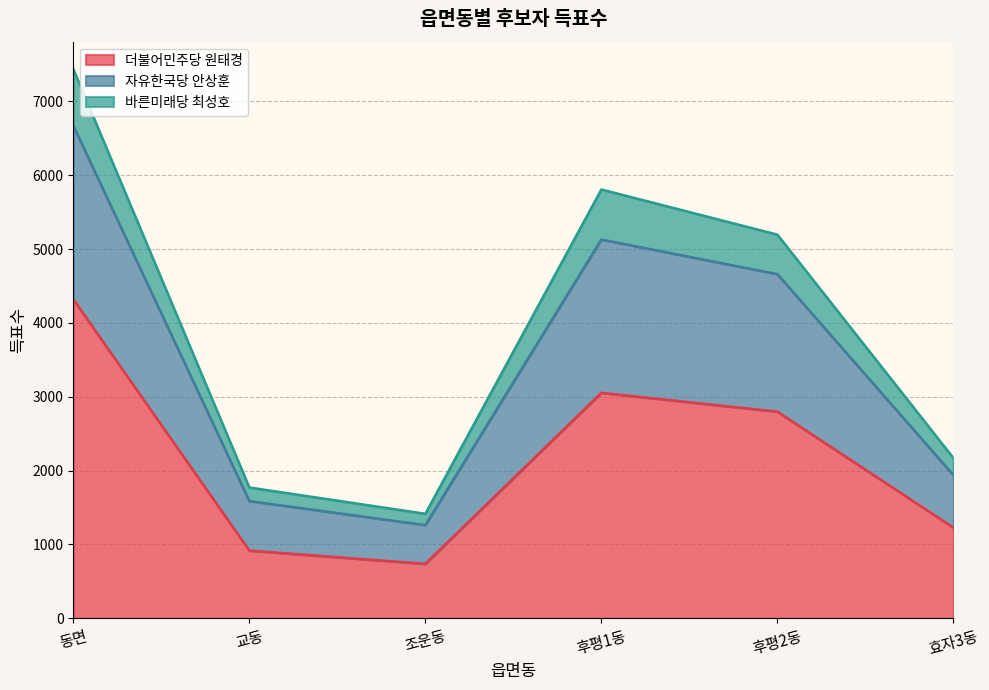

Is it true that 더불어민주당 원태경 equals 201 at 조운동?

False